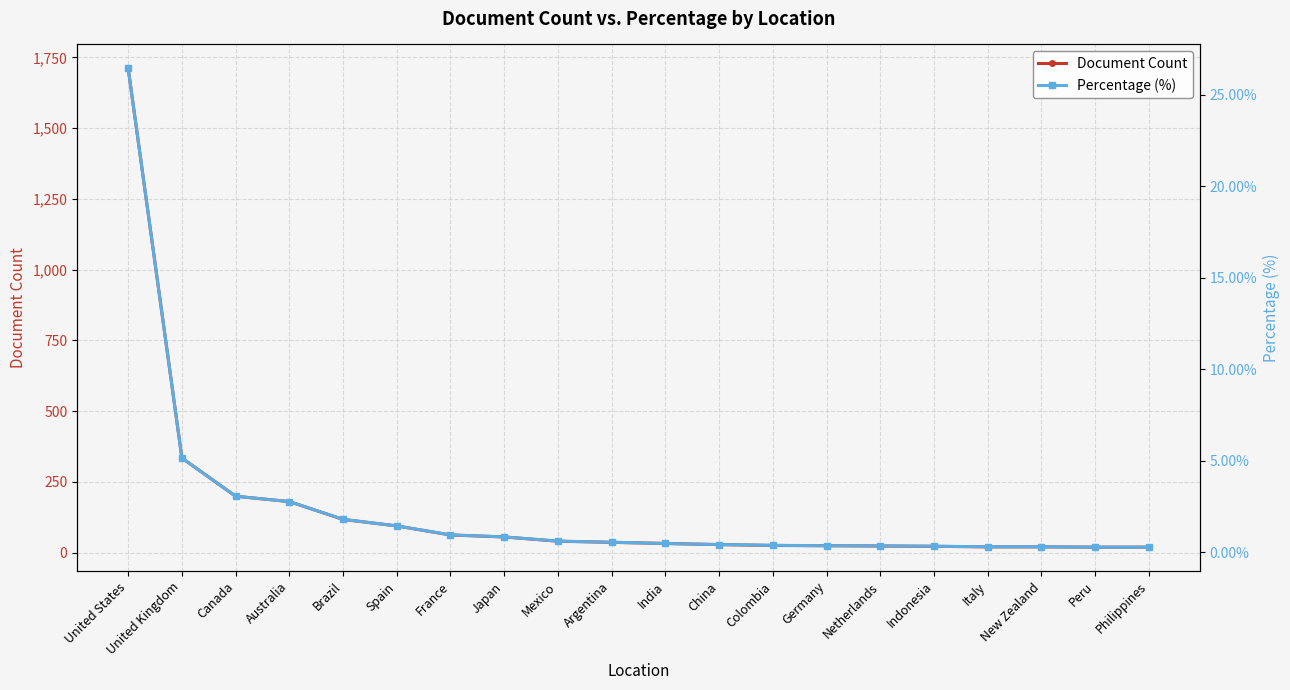

Reading left to right, what are all the values shown in this chart?

Document Count: 1711.0	334.0	199.0	180.0	117.0	94.0	62.0	55.0	40.0	36.0	32.0	28.0	25.0	24.0	23.0	22.0	20.0	20.0	19.0	19.0
Percentage (%): 26.4	5.2	3.1	2.8	1.8	1.4	1.0	0.8	0.6	0.6	0.5	0.4	0.4	0.4	0.4	0.3	0.3	0.3	0.3	0.3